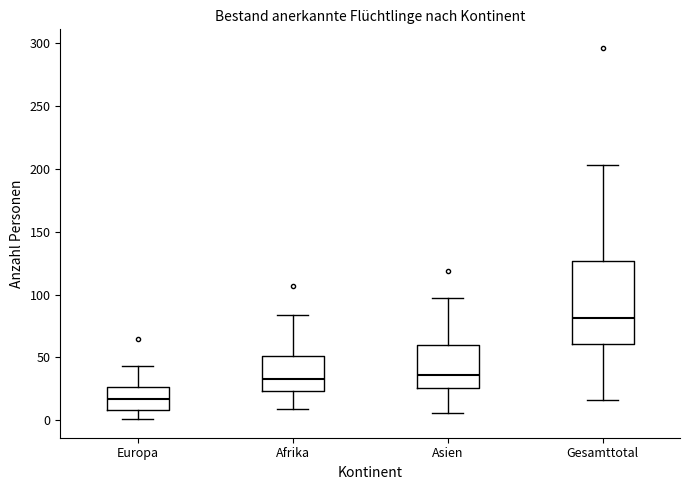

Reading left to right, transcribe this box plot: for each box, give where its median line is, the range the box spans, and where its two whiskers end, as read against the y-axis. The values are not printed on the chart, so give them approximately, as read against the axis.

Europa: median 15, box 10 to 25, whiskers 0 to 45
Afrika: median 35, box 25 to 50, whiskers 10 to 85
Asien: median 35, box 25 to 60, whiskers 5 to 95
Gesamttotal: median 80, box 60 to 125, whiskers 15 to 205